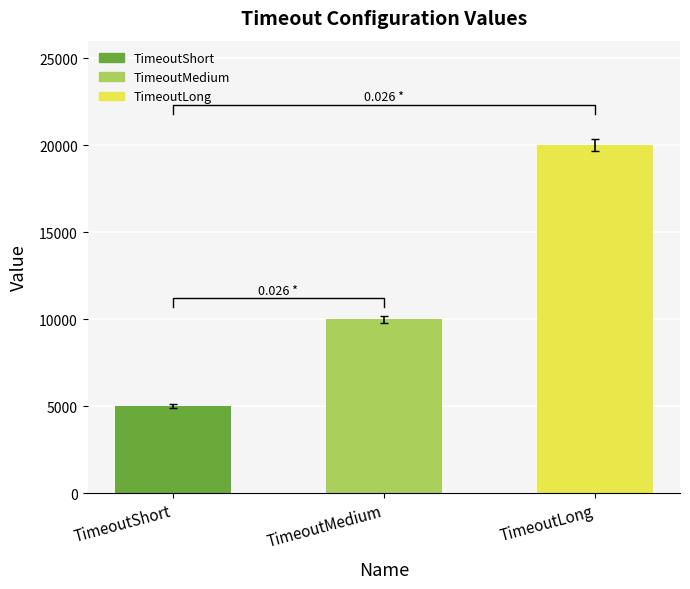

Rank the categories by value from highest to lowest.

TimeoutLong, TimeoutMedium, TimeoutShort